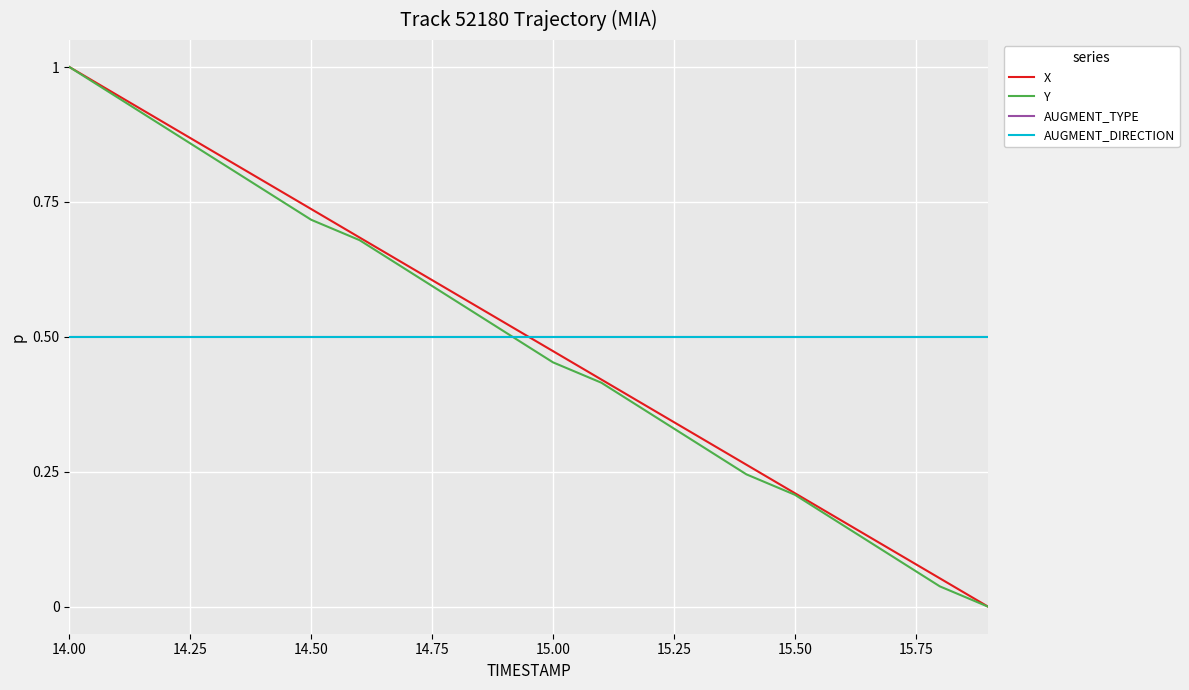

At how many categories does at least one series exceed 0?

20